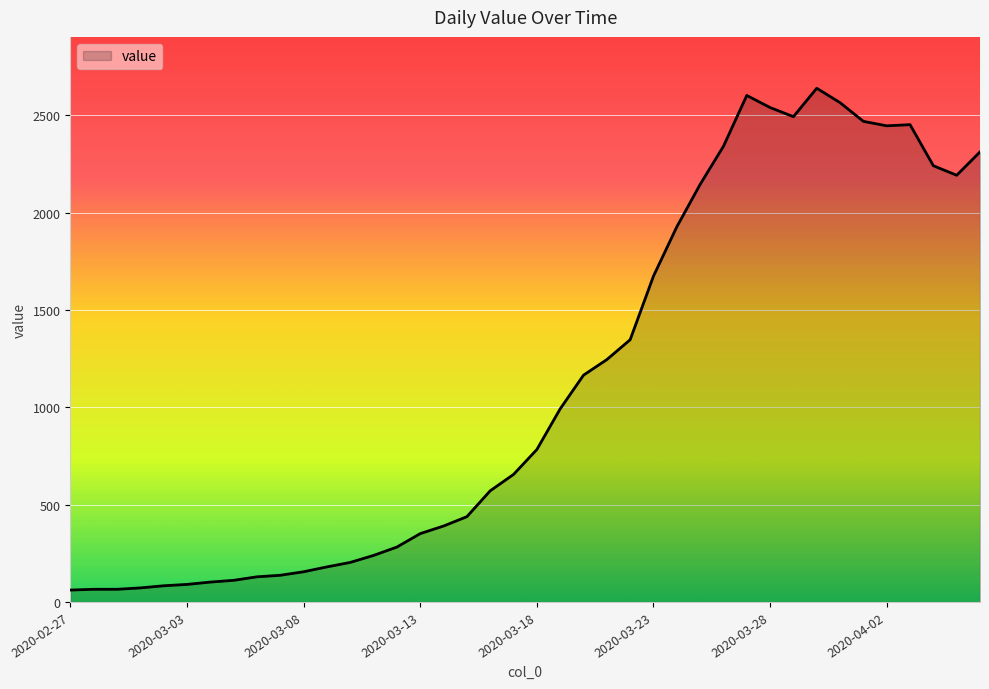

True or false: there are more than 0 points higher than both neighbors.

True